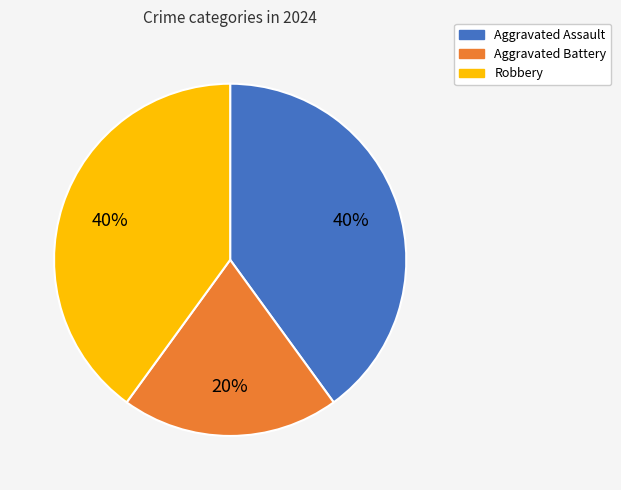

Which has a higher value, Aggravated Assault or Aggravated Battery?

Aggravated Assault